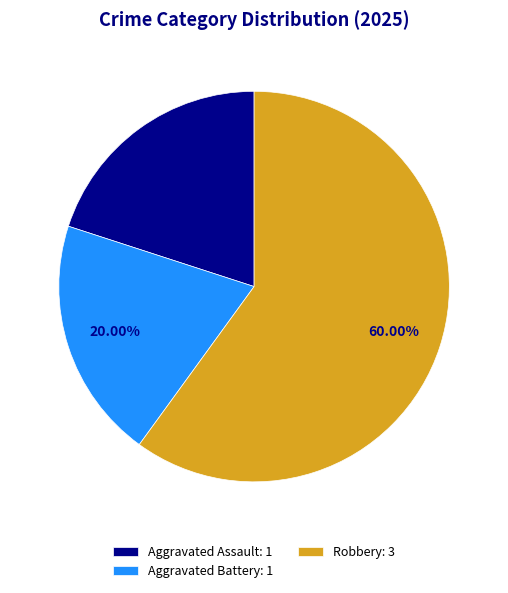

How many segments does this pie chart have?

3